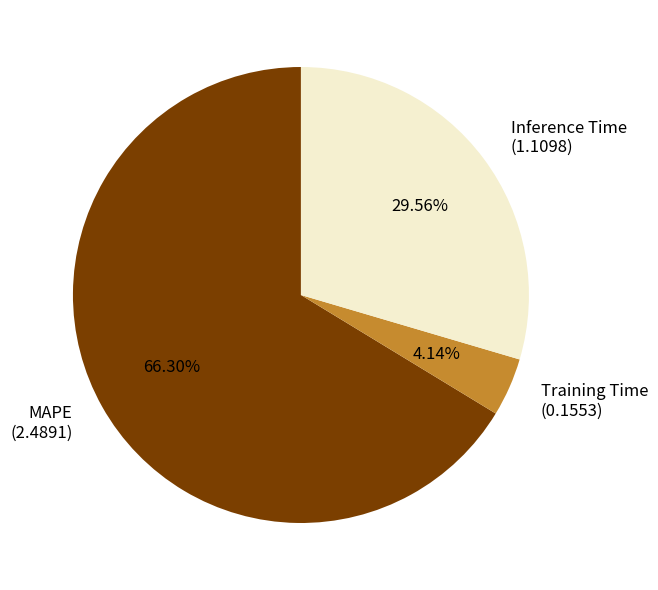

What percentage do Training Time and Inference Time together represent?

33.7%